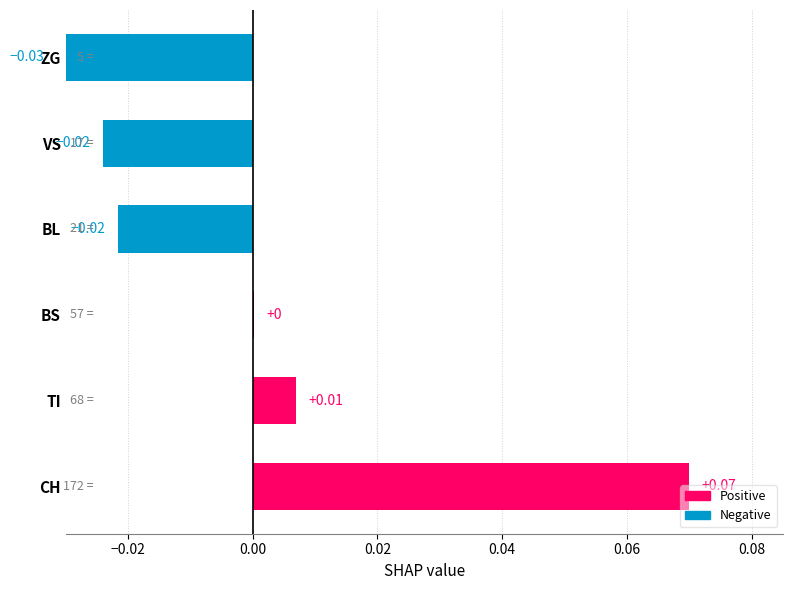

How many negative values are there?

3